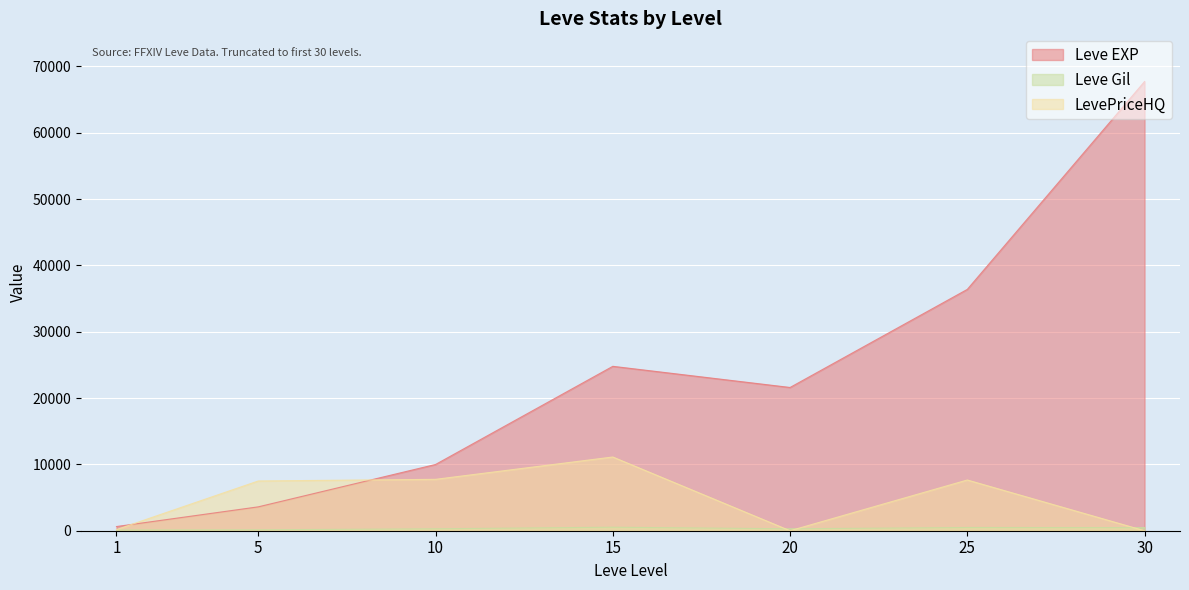

In LevePriceHQ, how many points are higher than both neighbors (excluding endpoints)?

2